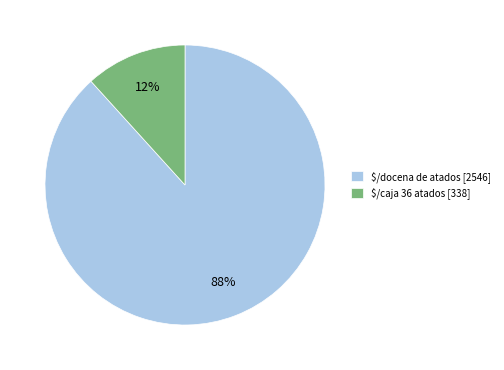

Is it true that $/docena de atados [2546] is 98% of the pie?

False